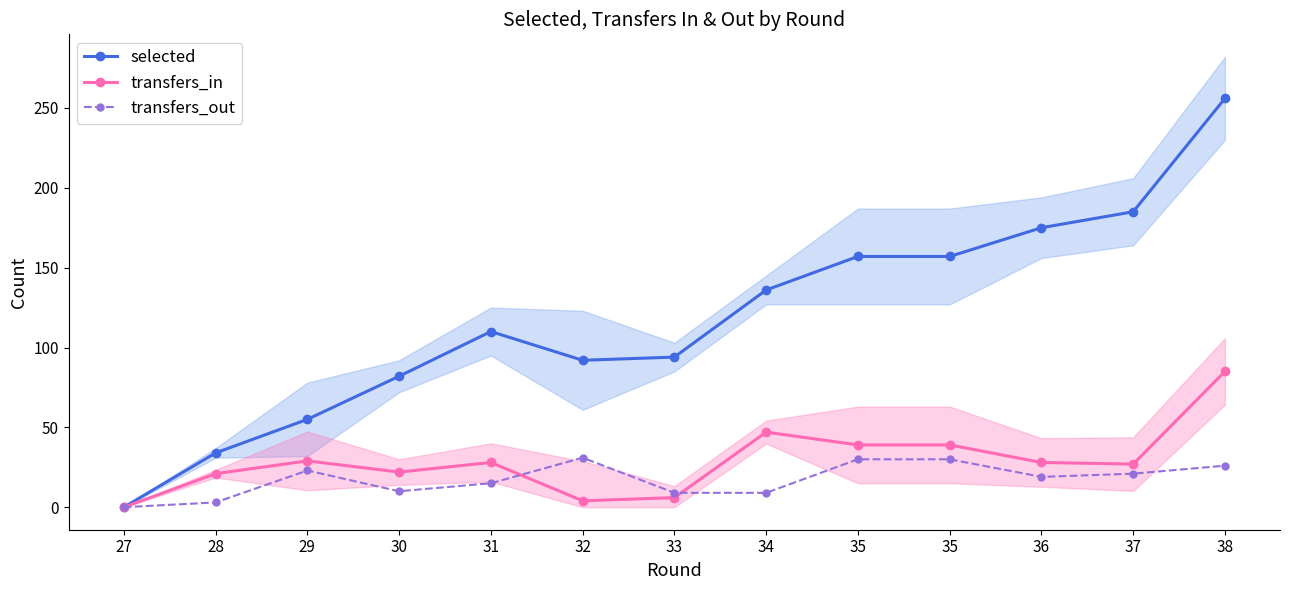

What is the spread (max minus min) of values at 31?

95